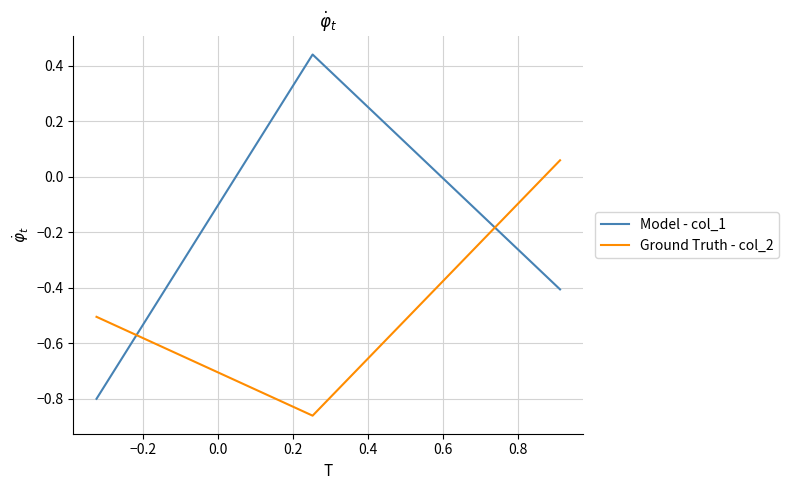

Which series has the widest spread of values?

Model - col_1